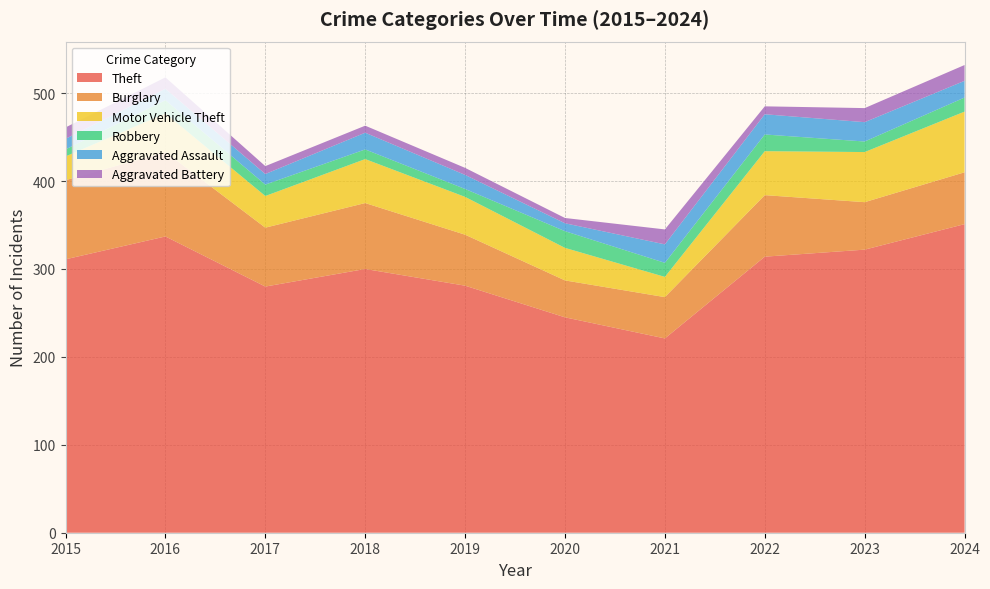

Reading right to left, what are all the values shown in this chart?

Theft: 2024=351	2023=322	2022=314	2021=221	2020=245	2019=281	2018=300	2017=280	2016=337	2015=311
Burglary: 2024=59	2023=54	2022=70	2021=47	2020=42	2019=58	2018=75	2017=67	2016=96	2015=90
Motor Vehicle Theft: 2024=69	2023=57	2022=50	2021=23	2020=37	2019=43	2018=50	2017=36	2016=44	2015=27
Robbery: 2024=16	2023=12	2022=19	2021=16	2020=19	2019=9	2018=11	2017=13	2016=15	2015=8
Aggravated Assault: 2024=19	2023=22	2022=23	2021=21	2020=9	2019=16	2018=19	2017=12	2016=13	2015=12
Aggravated Battery: 2024=18	2023=16	2022=9	2021=17	2020=6	2019=8	2018=8	2017=9	2016=13	2015=13